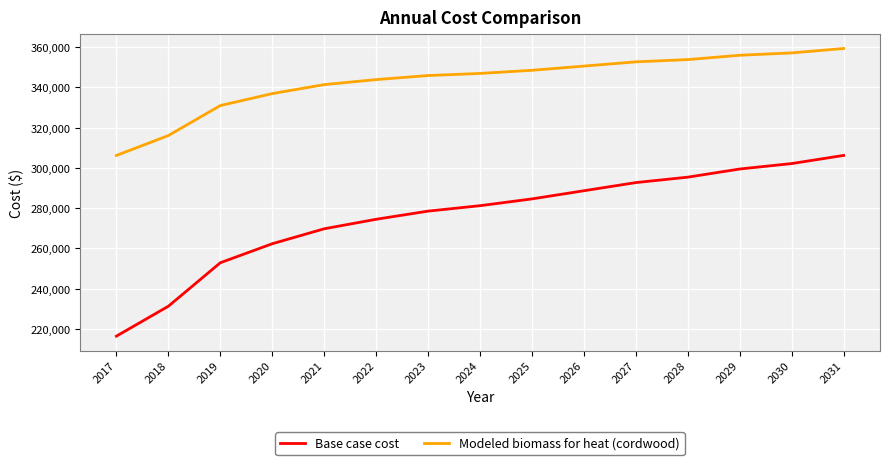

True or false: Base case cost and Modeled biomass for heat (cordwood) cross at least once.

False